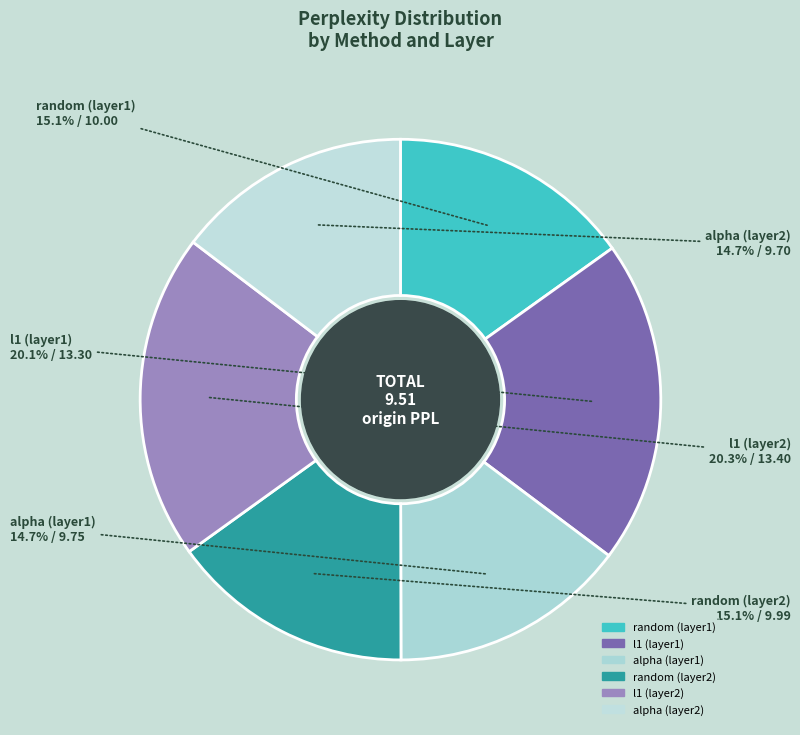

Is there any slice that represents more than half of the pie?

No